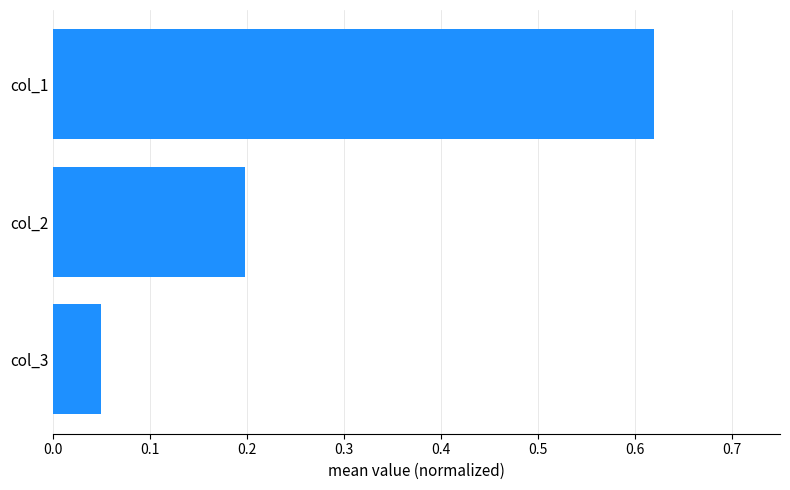

Is it true that the value at col_1 is 0.8?

False